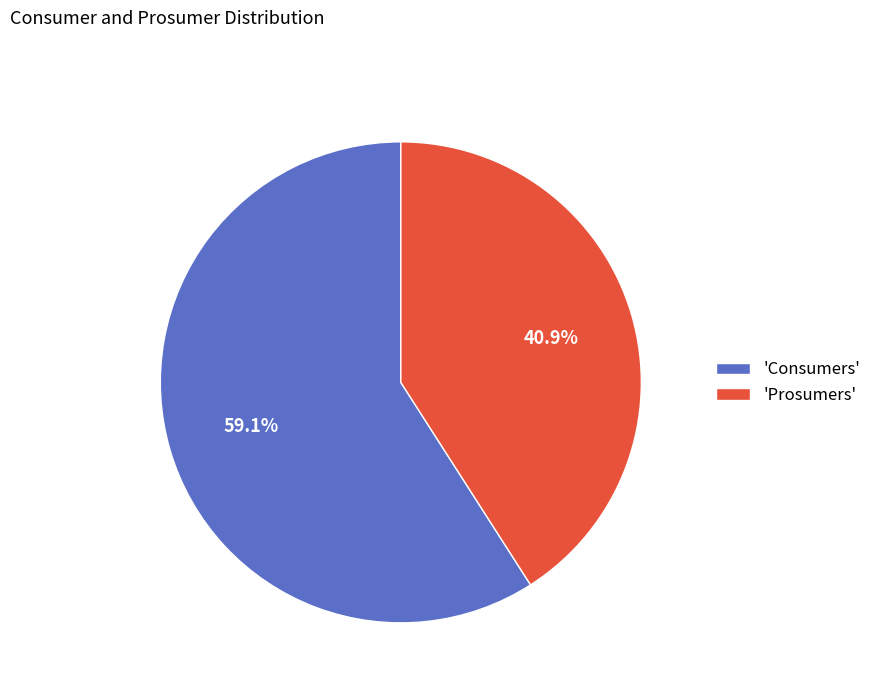

Rank the categories by value from lowest to highest.

'Prosumers', 'Consumers'